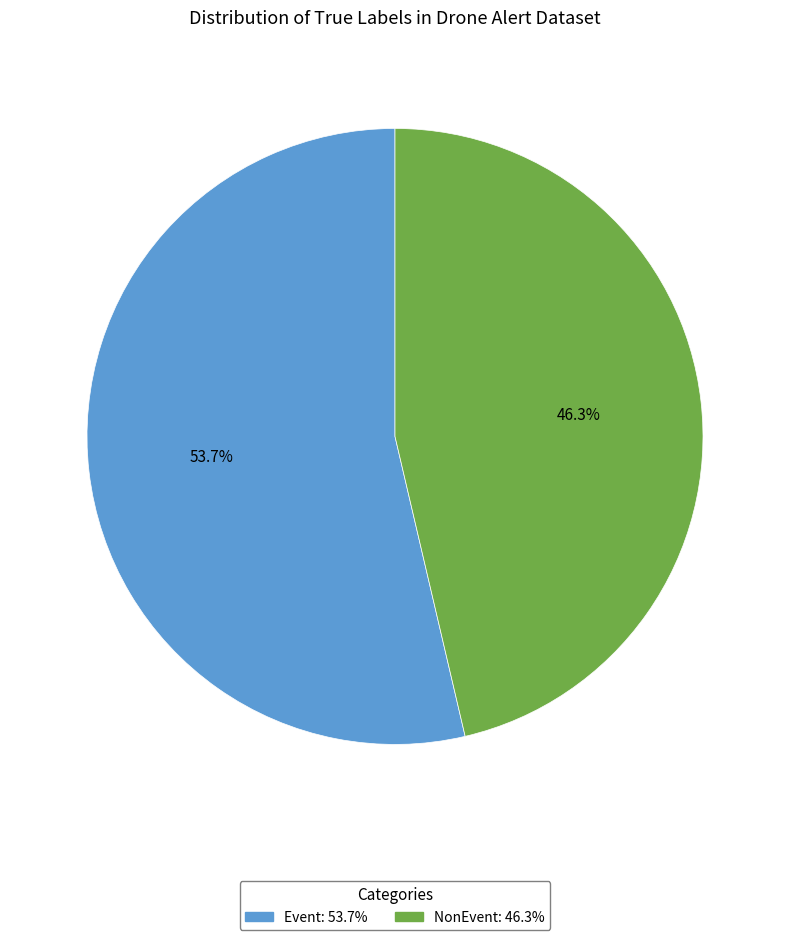

To the nearest percent, what is the difference between the largest and smallest slice percentages?

7%